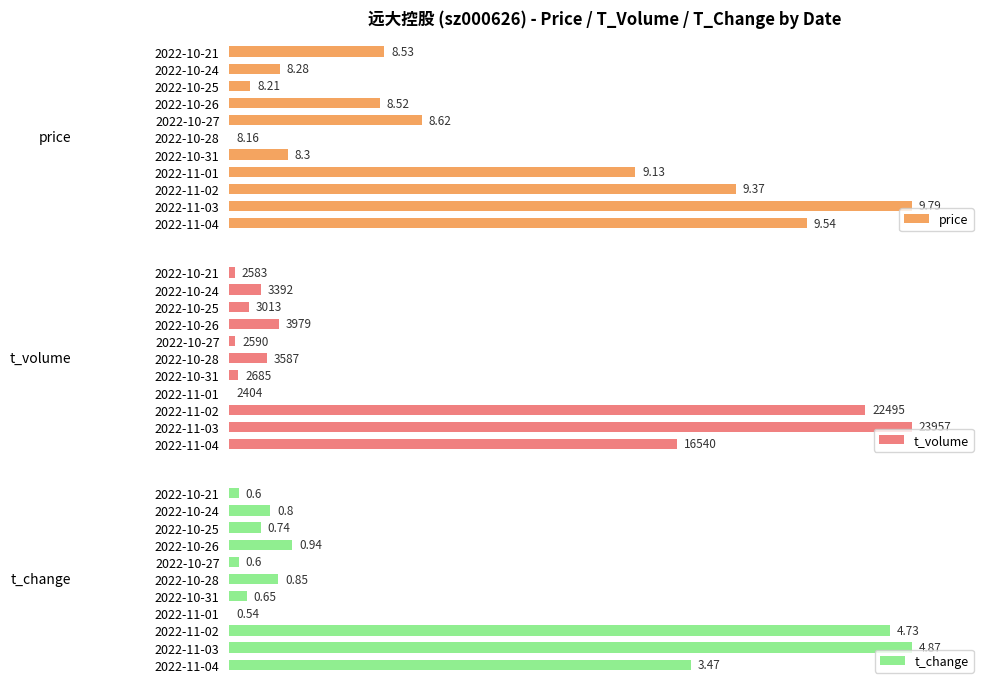

Which series has the widest spread of values?

price